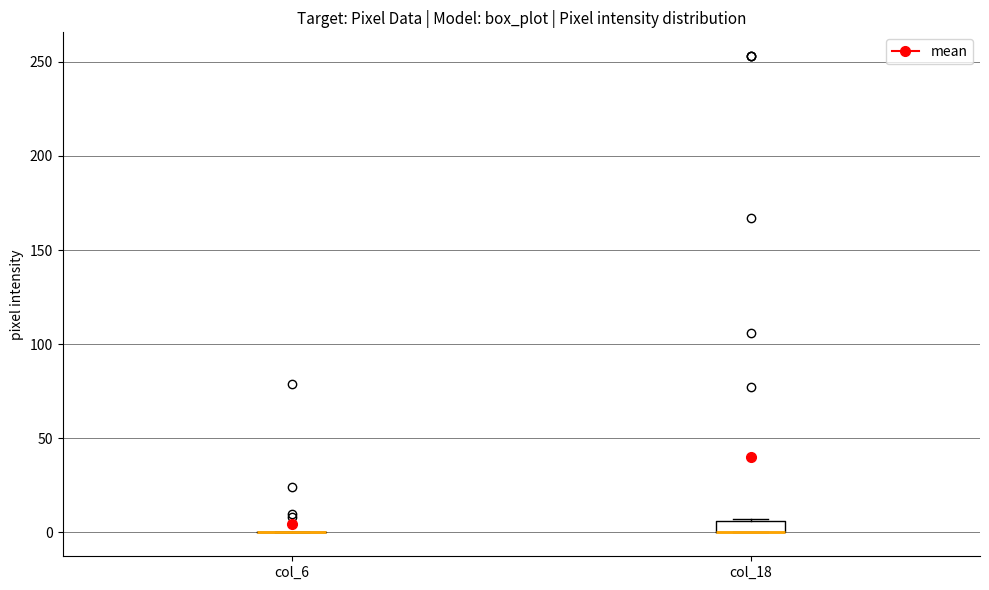

Where is the lower edge of the box for col_18 on the y-axis? The values are not printed on the chart, so give them approximately, as read against the axis.

0